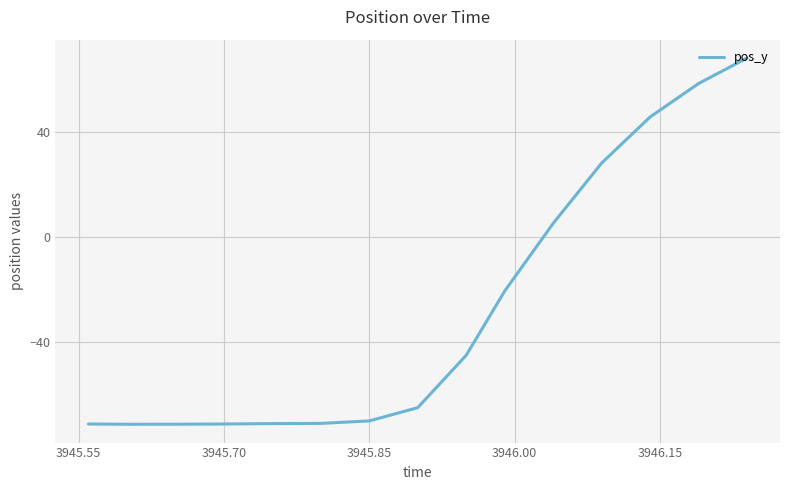

What is the average value?

-28.1